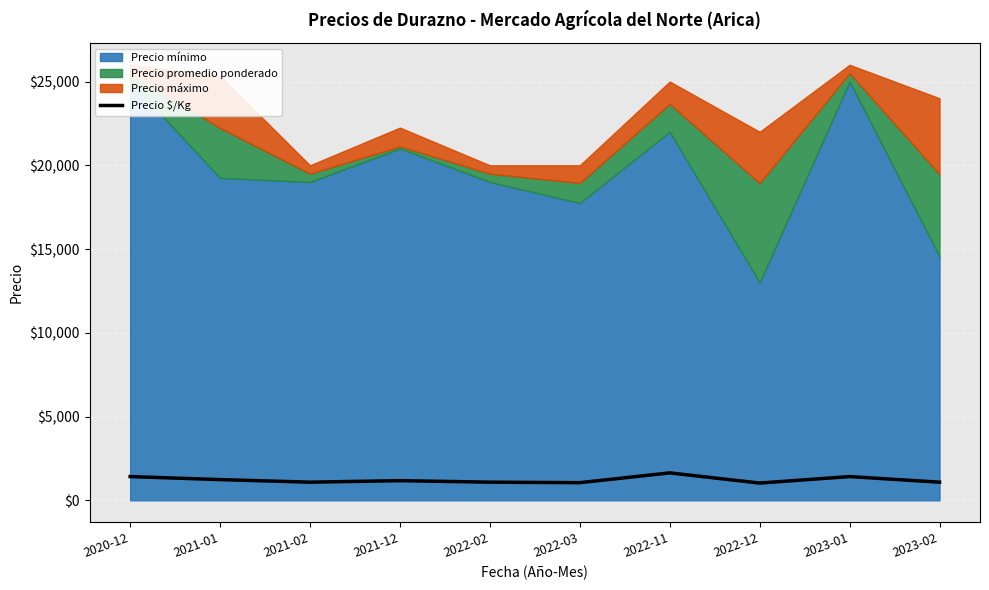

Reading left to right, extract all data points from this chart.

1417	1236	1083	1173	1083	1053	1637	1029	1417	1082